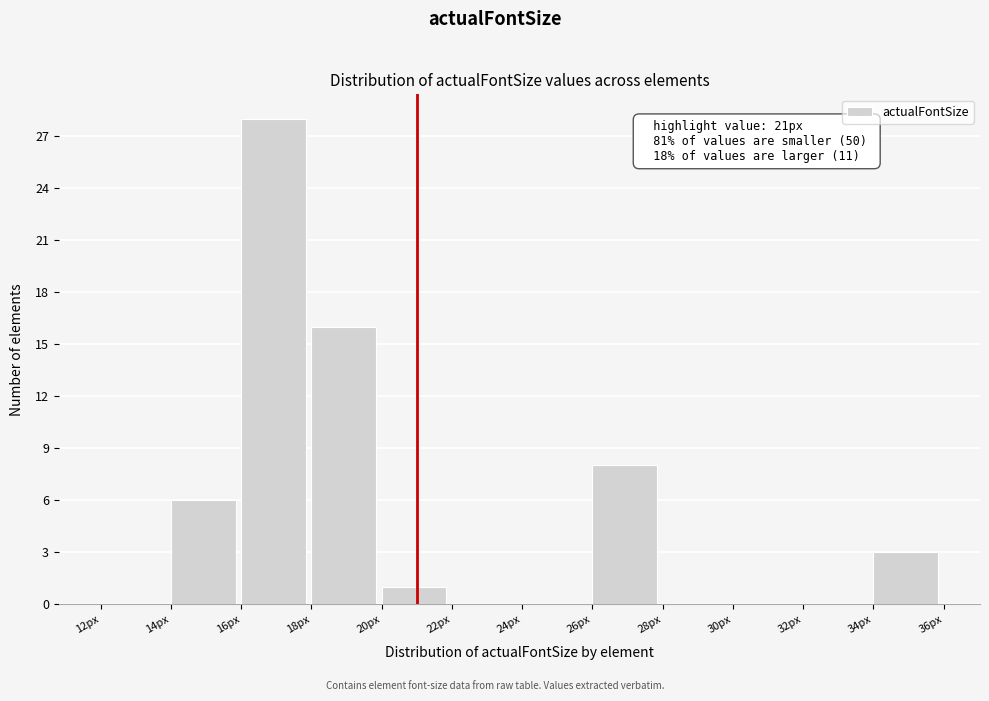

Which range on the x-axis has the tallest bar?

16 to 18